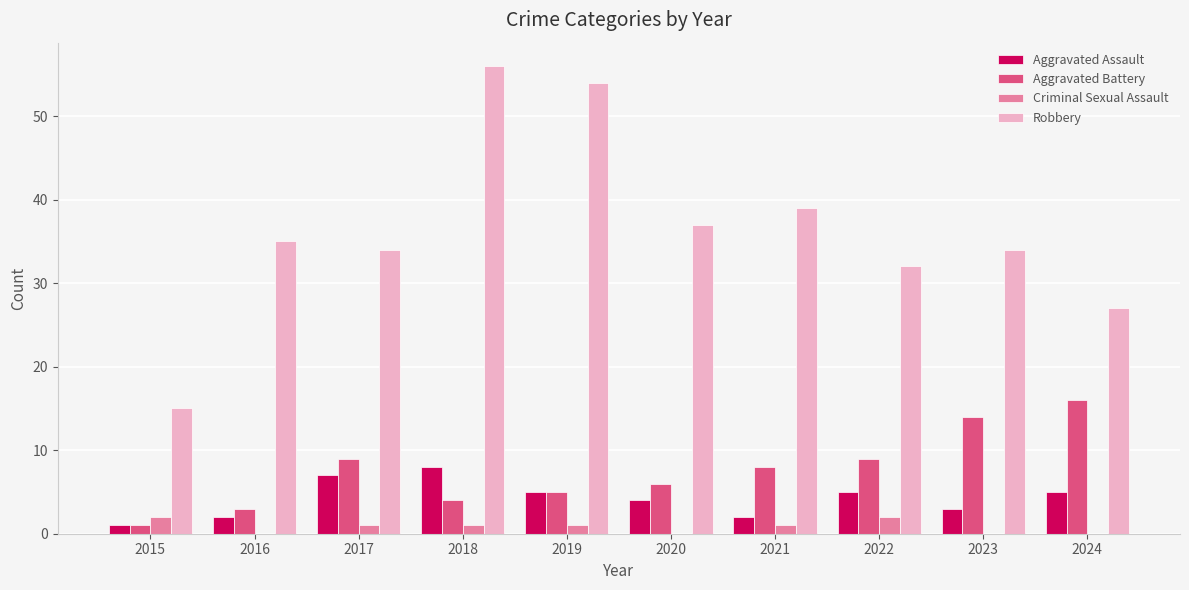

Which category has the highest value in the Aggravated Battery series?

2024